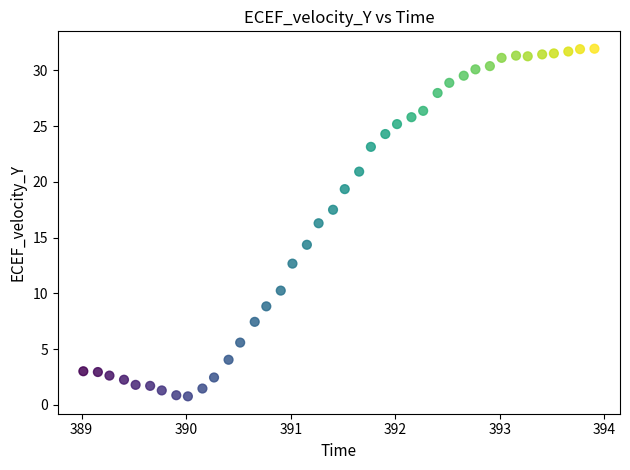

What is the range of X values (max minus min)?

4.9